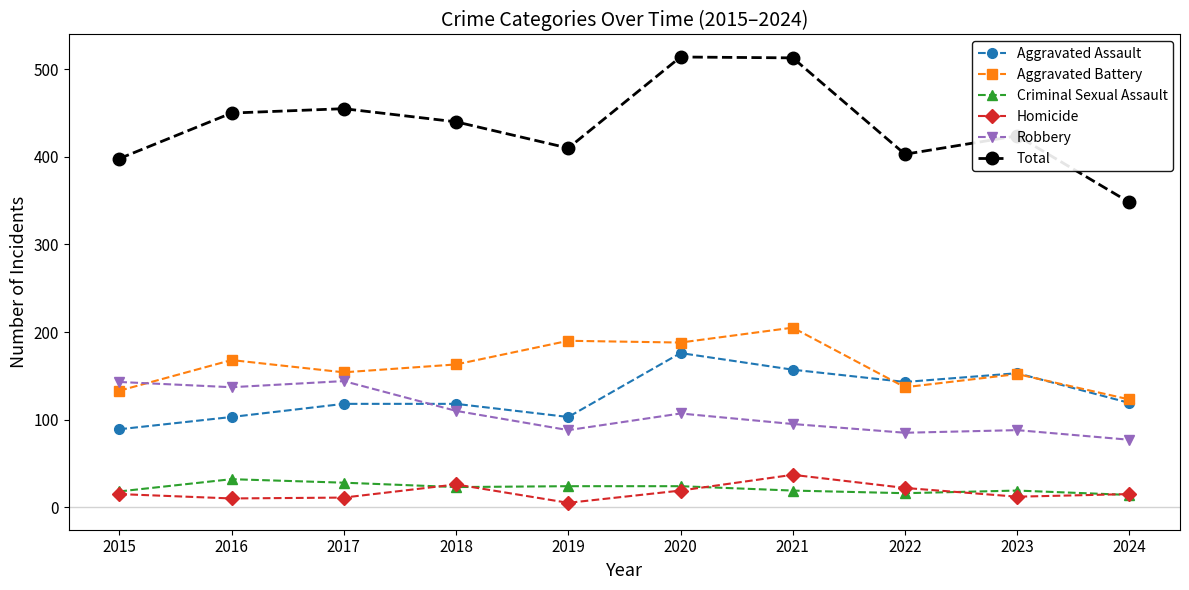

Count the number of categories in the chart.

10